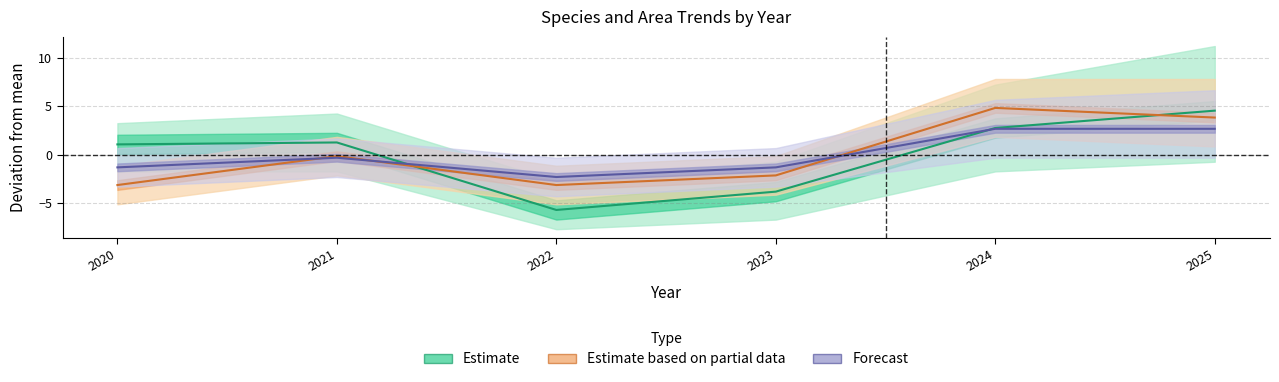

What is the sum of the Estimate based on partial data values at 2024 and 2020?

1.7